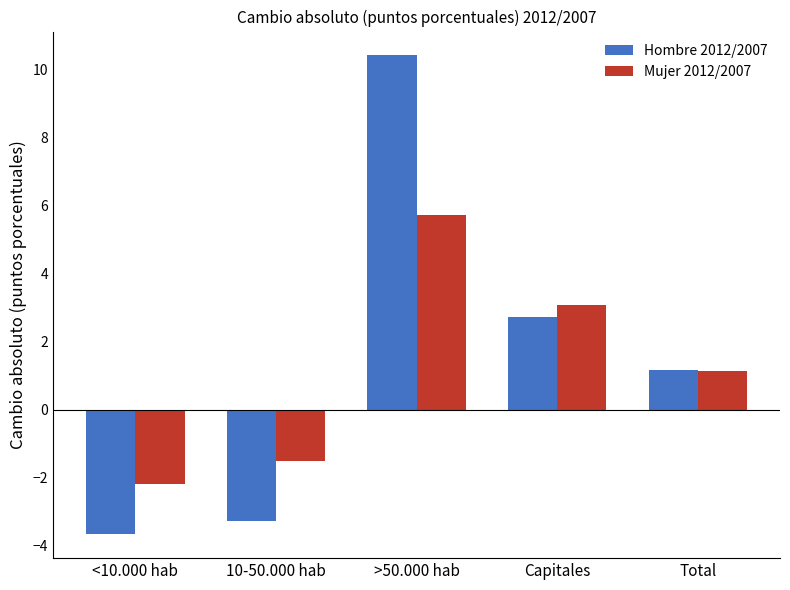

What is the total value across all series at 10-50.000 hab?

-4.8